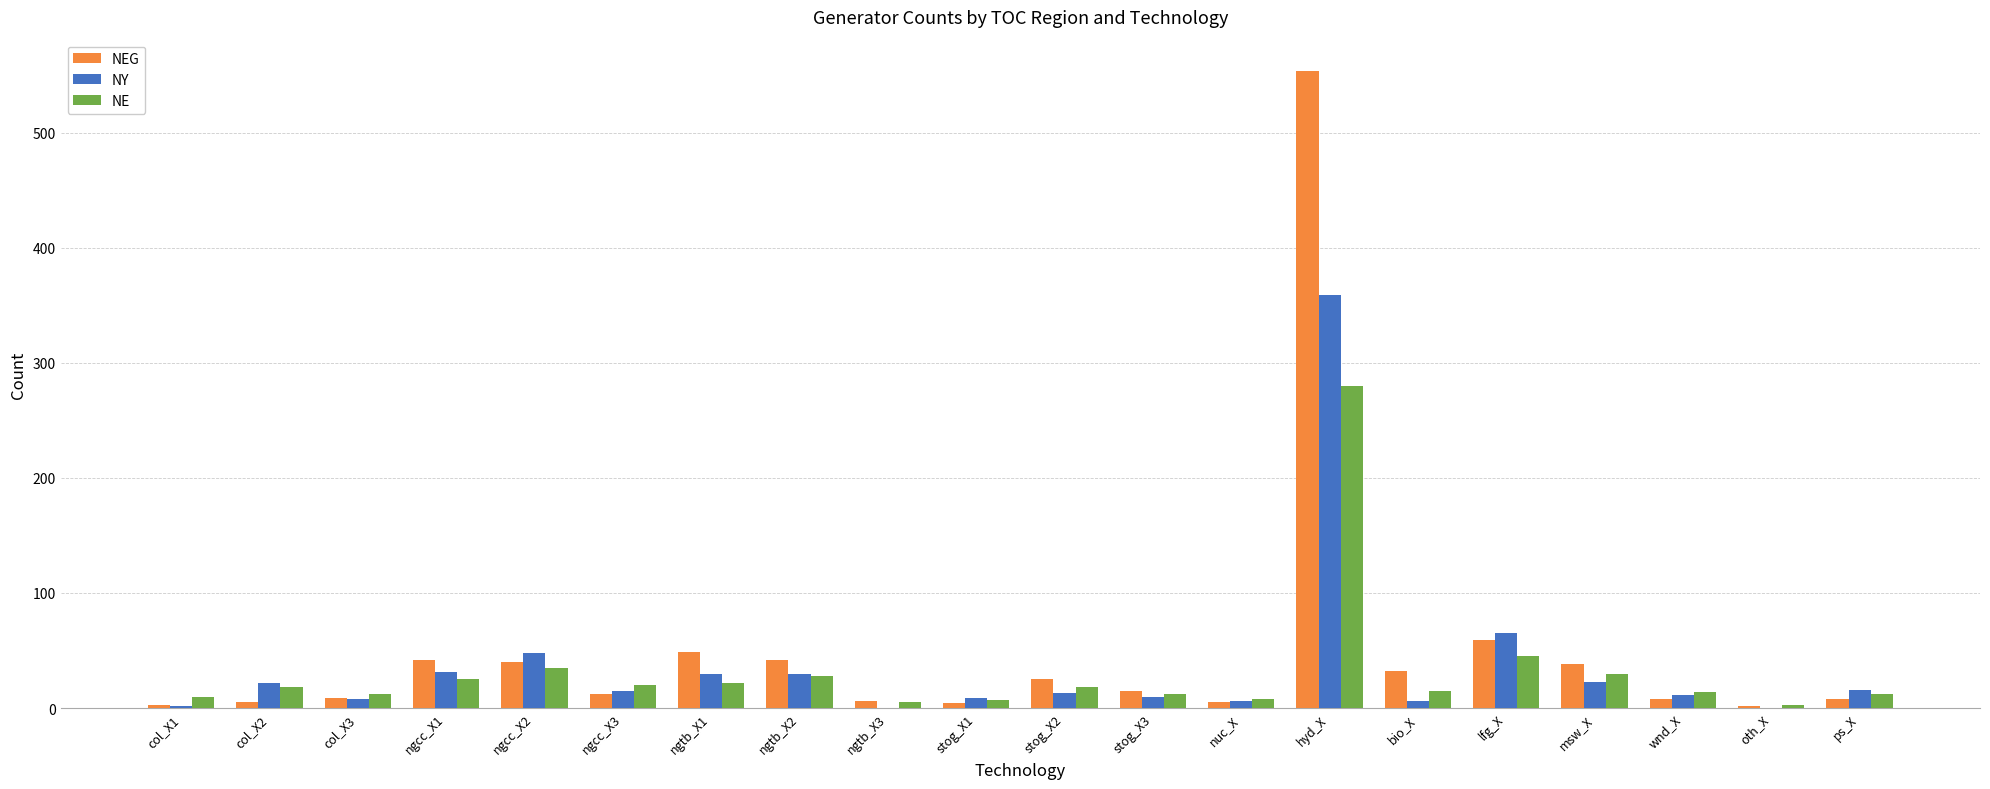

At which label is NY closest to 179?

lfg_X